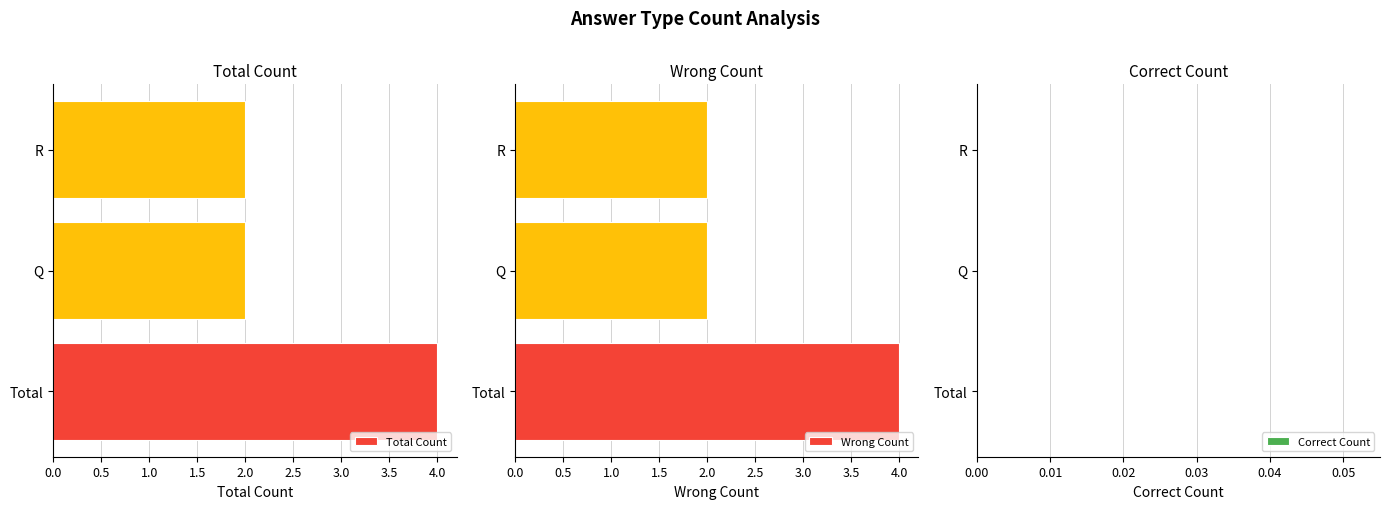

What is the sum of all Wrong Count values?

8